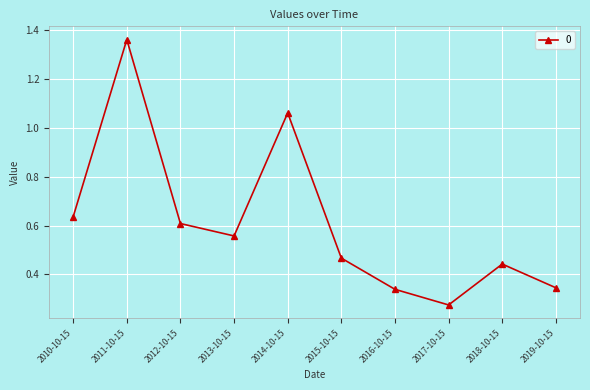

How many points are higher than both their immediate neighbors (excluding endpoints)?

3